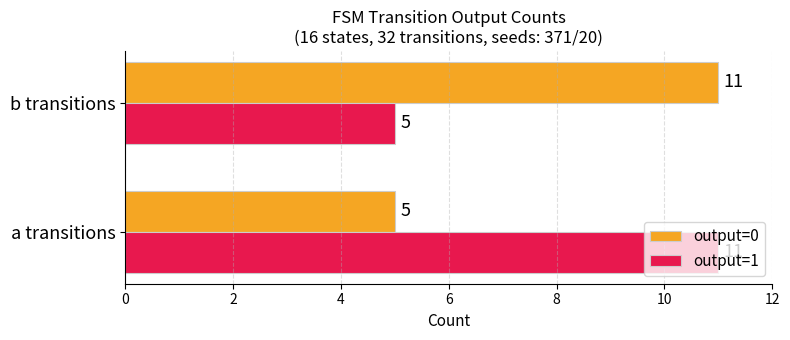

What is the difference between the highest and lowest values at a transitions?

6